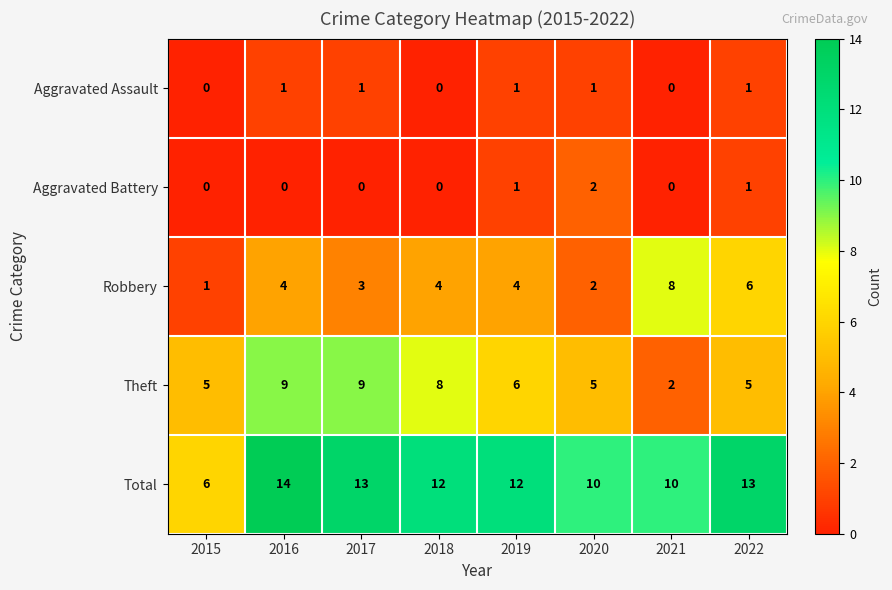

Which label corresponds to the largest value in the chart?

2016